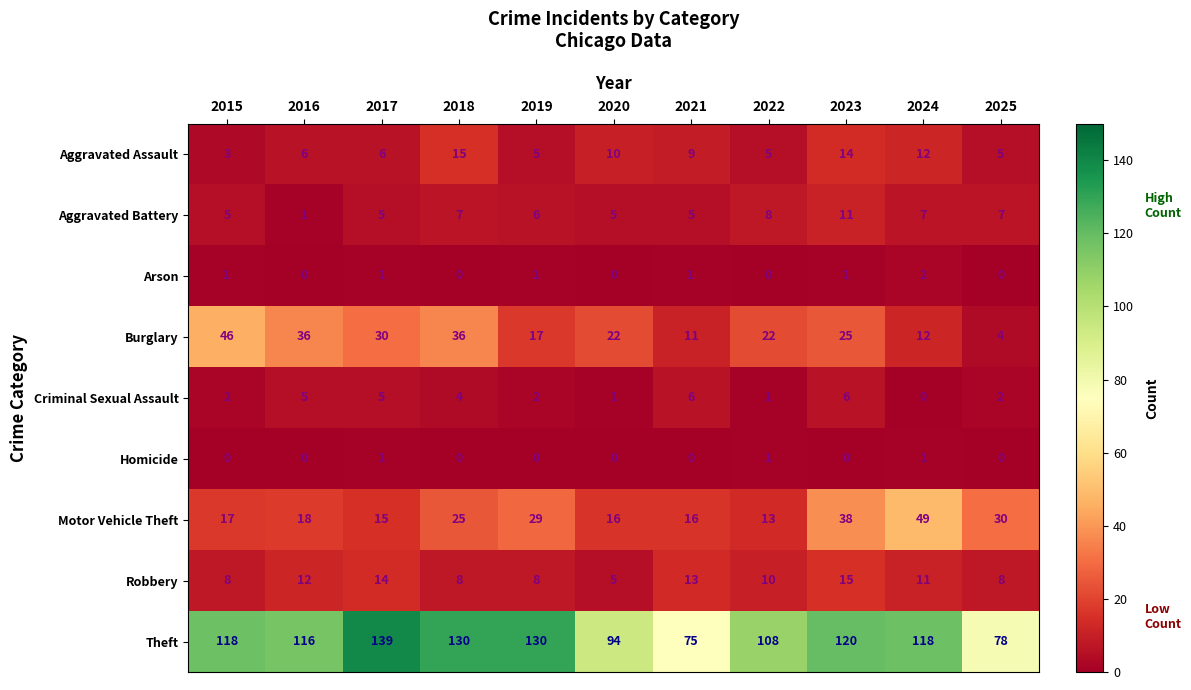

What is the sum of all Aggravated Assault values?

90